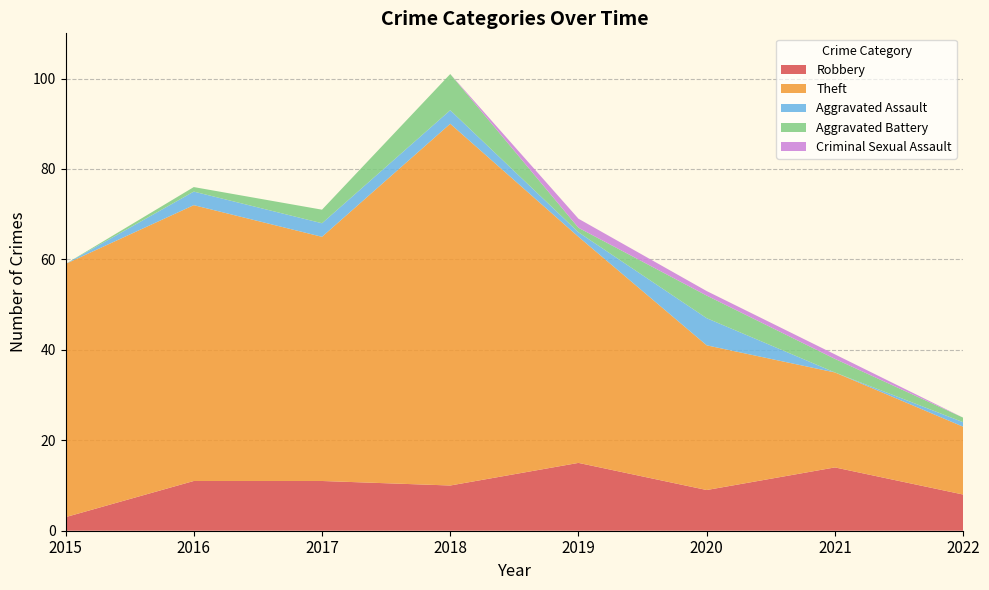

Where is Criminal Sexual Assault nearest to the value 1?

2020